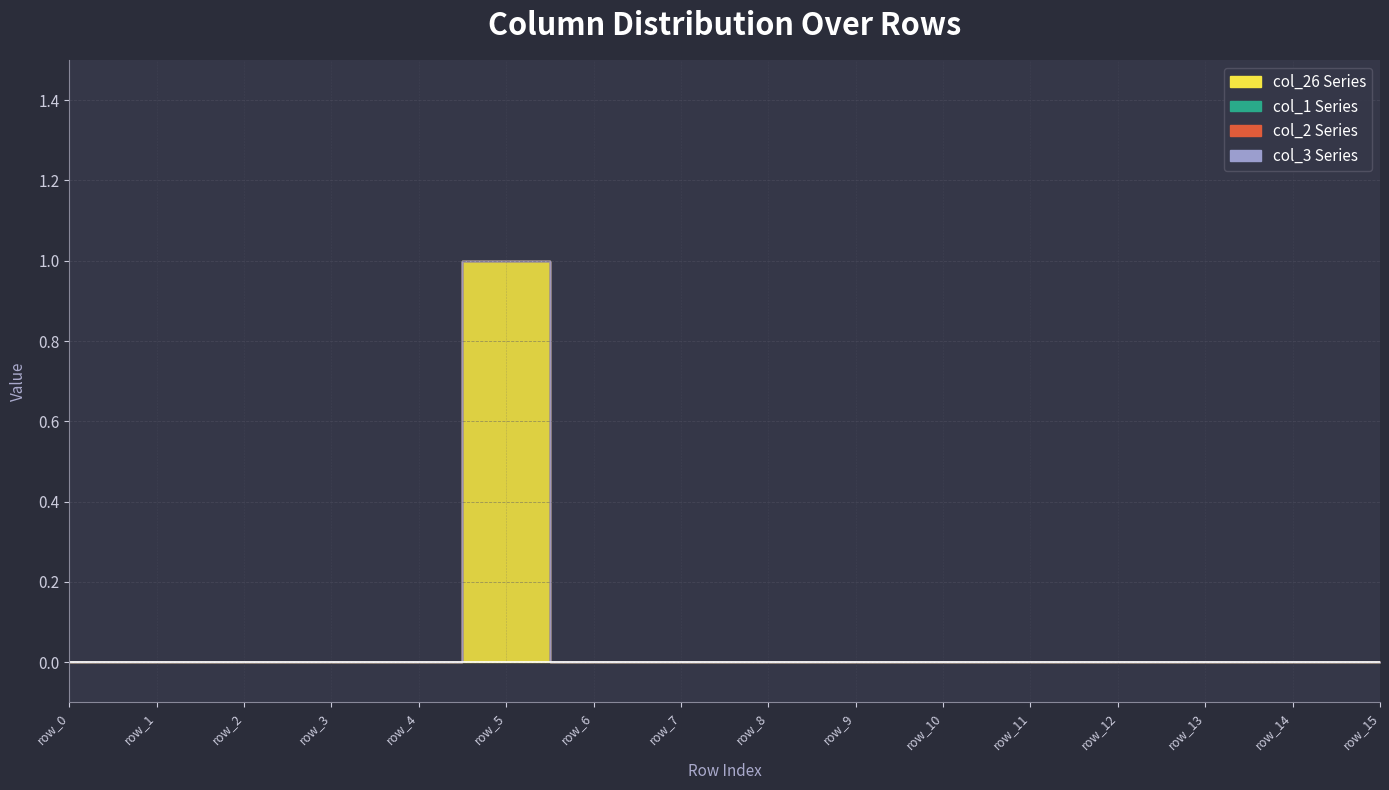

True or false: col_1 and col_2 intersect in this chart.

False